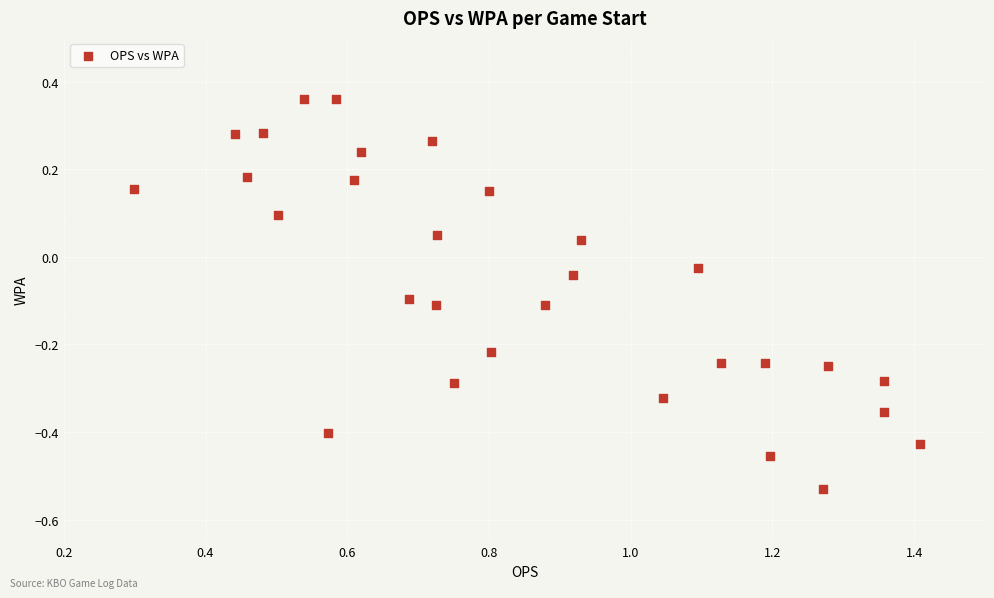

What is the range of Y values (max minus min)?

0.9